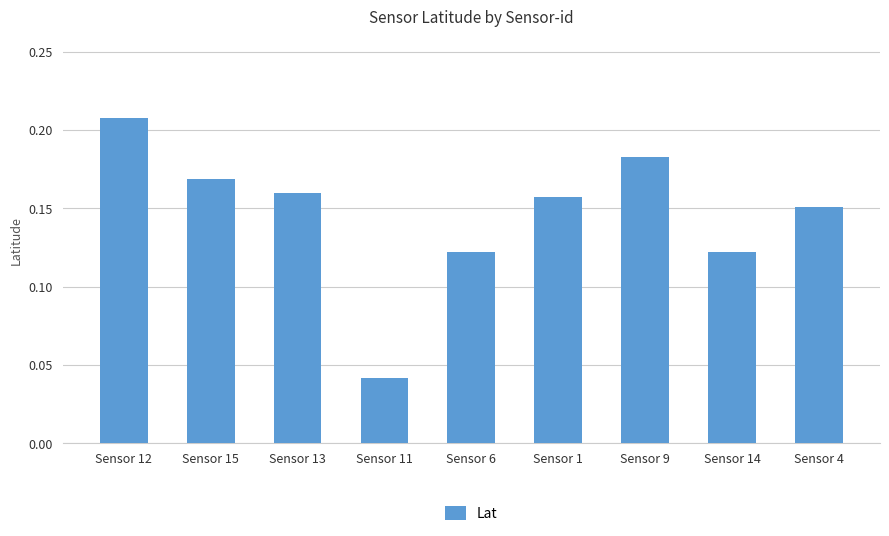

What is the change in value from Sensor 12 to Sensor 6?

-0.1